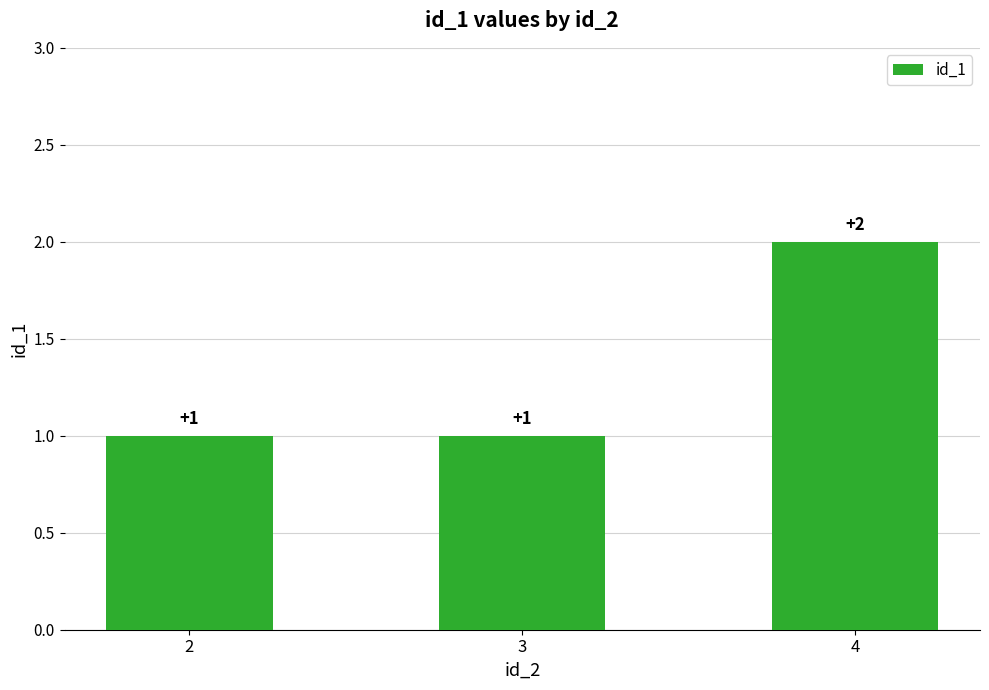

What is the value of the 3rd bar from the left?

2